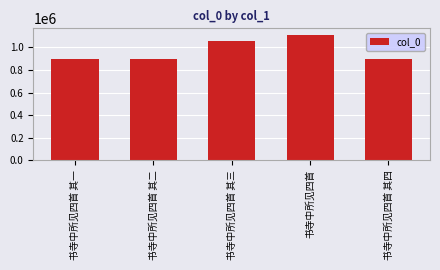

What is the approximate value at 书寺中所见四首 其一?

898348